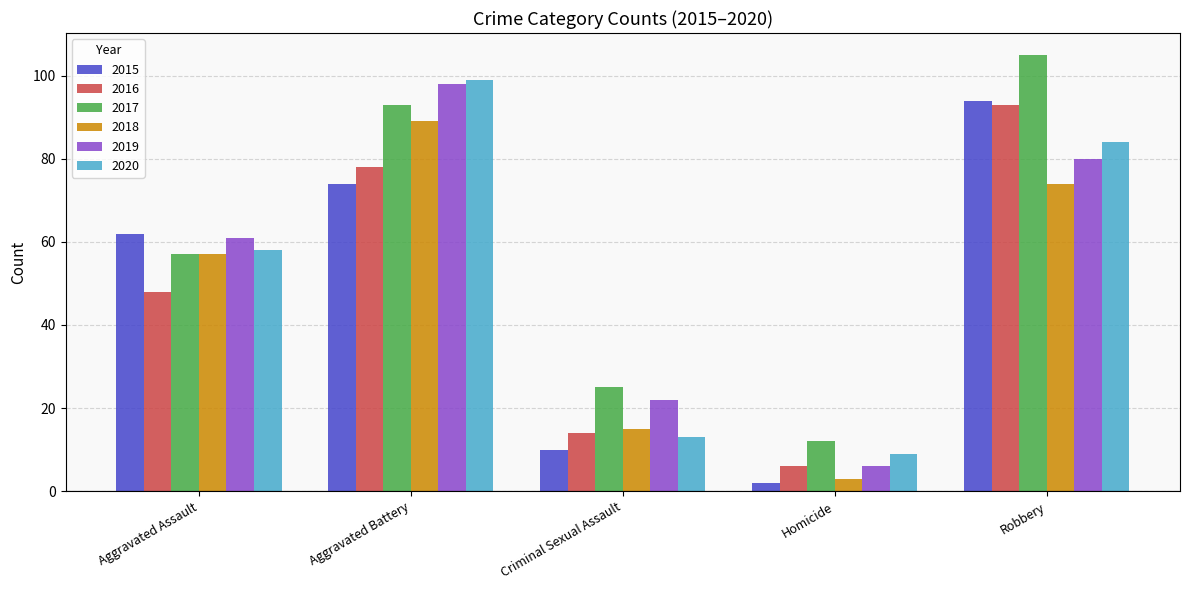

List the labels in order of 2015 value, smallest first.

Homicide, Criminal Sexual Assault, Aggravated Assault, Aggravated Battery, Robbery